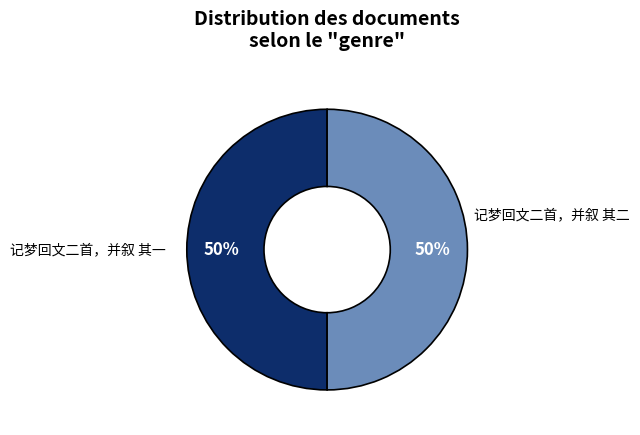

To the nearest percent, what is the average slice percentage?

50%